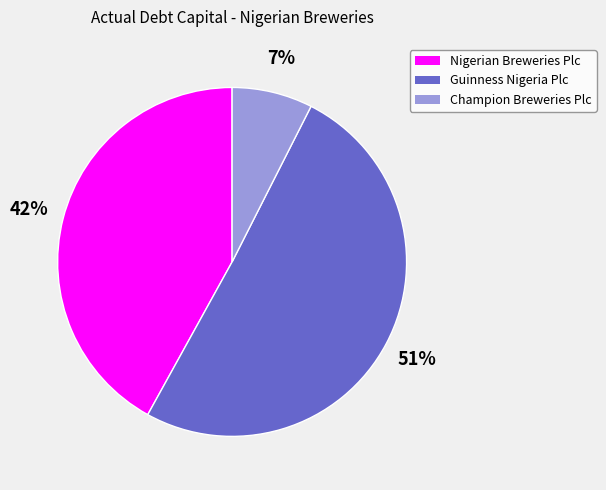

The Guinness Nigeria Plc slice represents 64% of the pie. True or false?

False